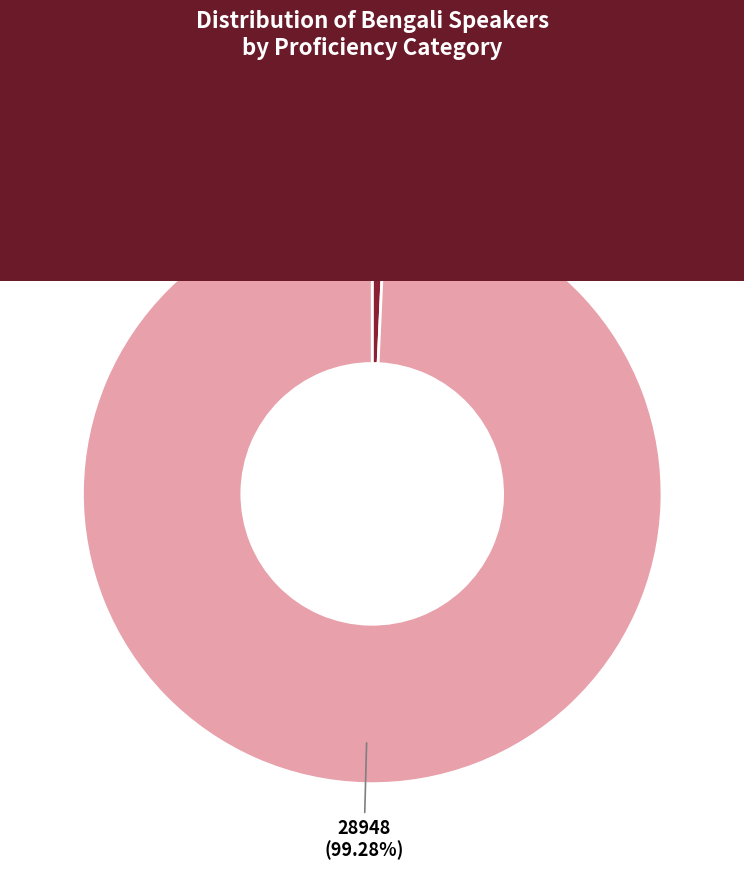

Is there a majority slice in this chart?

Yes